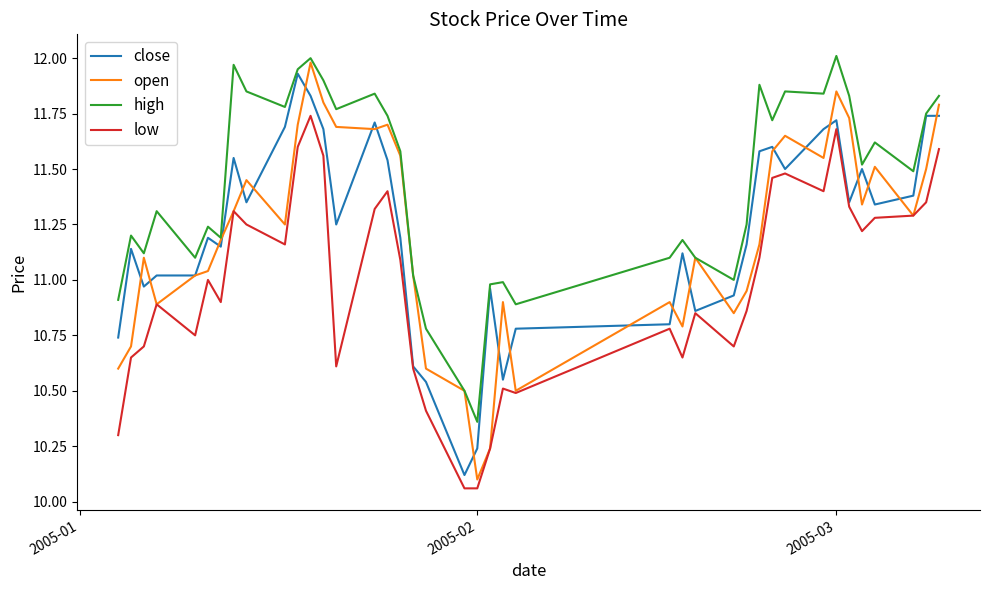

True or false: high and low cross at least once.

False